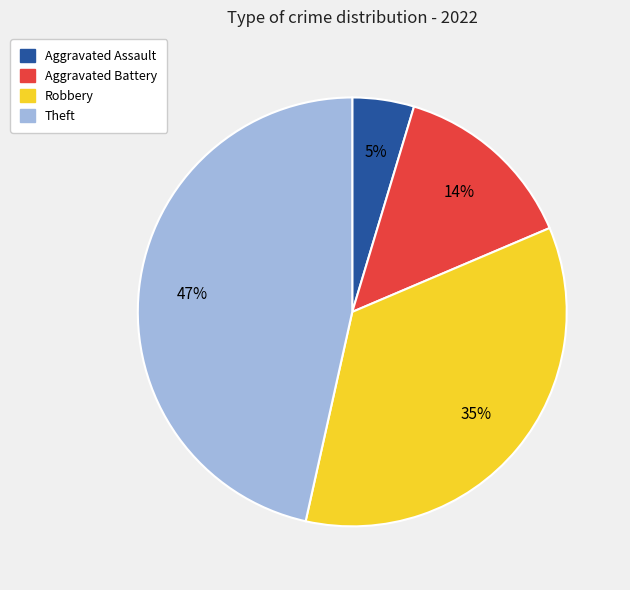

Which slice is the largest?

Theft